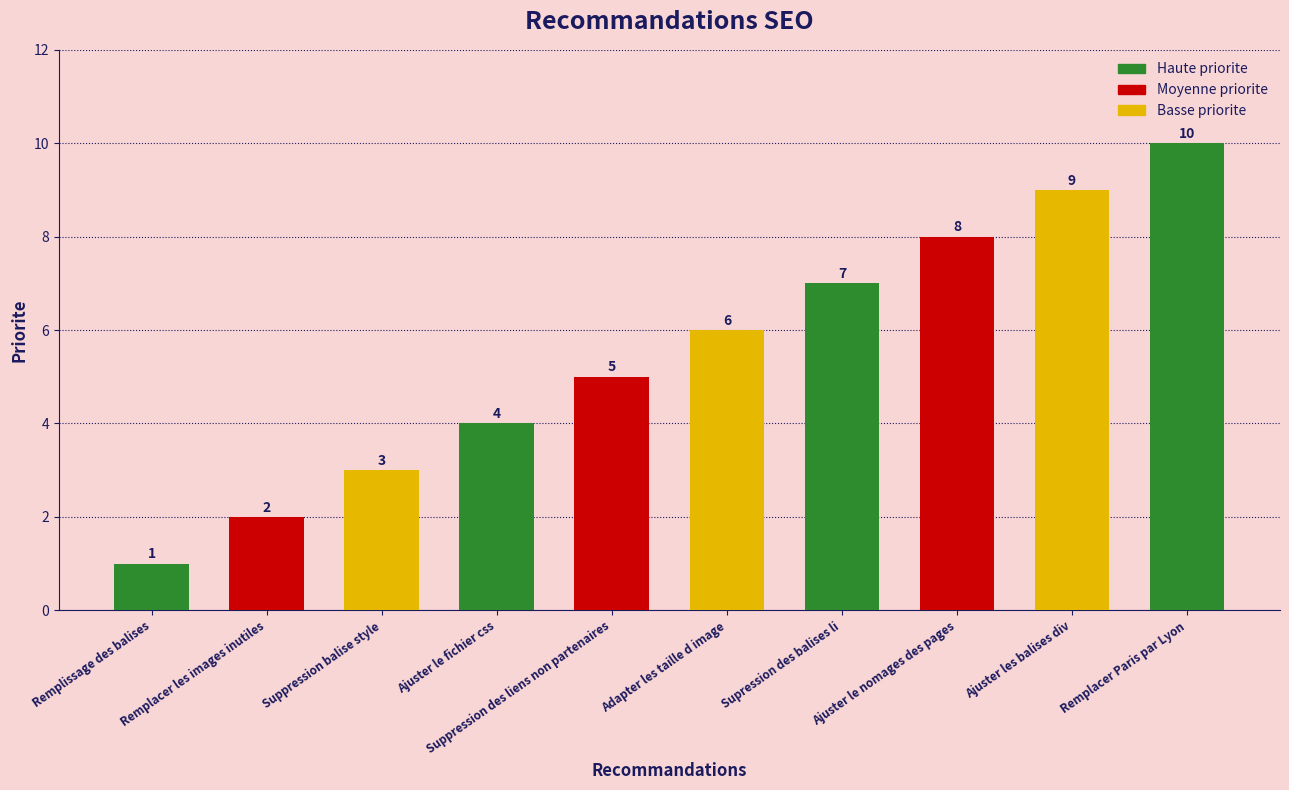

What position from the left is Adapter les taille d image?

6